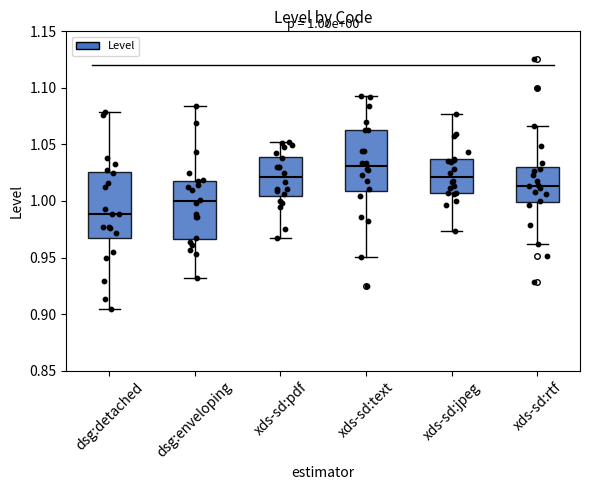

Which box's median line is the highest?

xds-sd:text